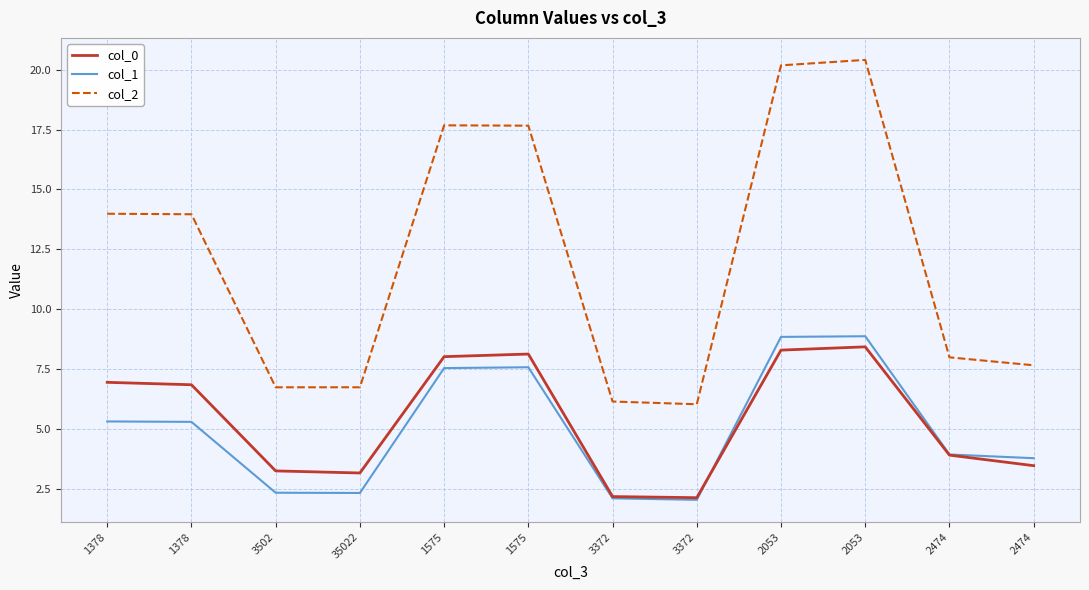

True or false: col_0 has a value of 2.1 at 3372.

True